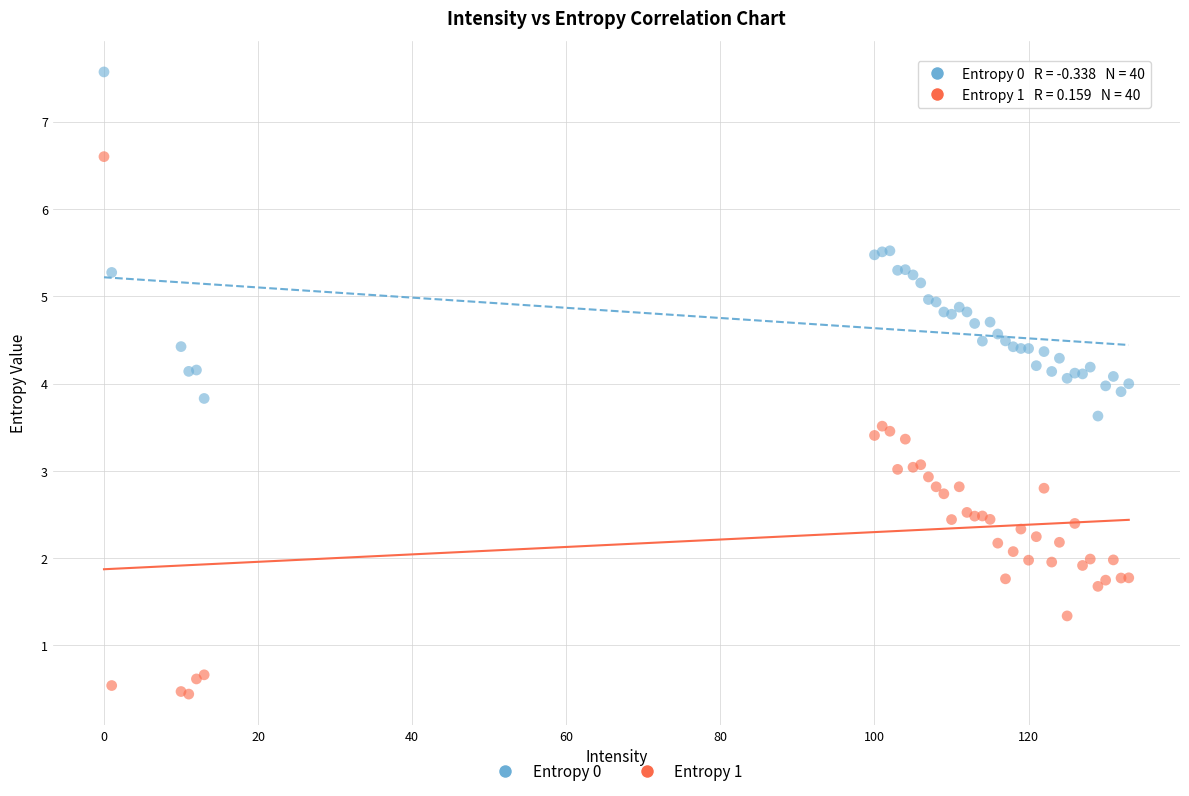

Which series reaches the minimum Y coordinate?

Entropy 1